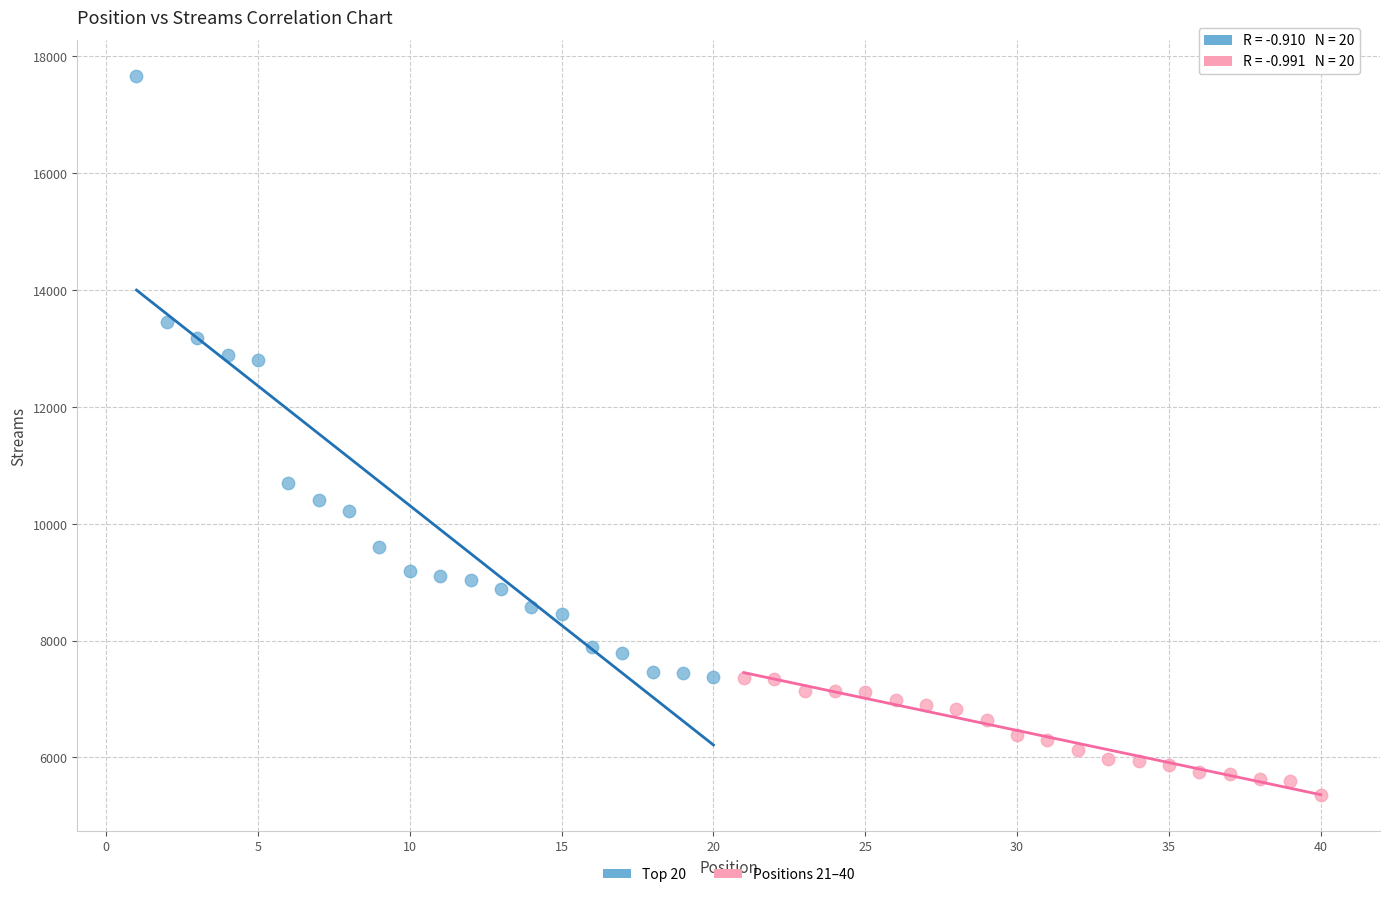

Which series contains the lowest Y value?

Positions 21–40